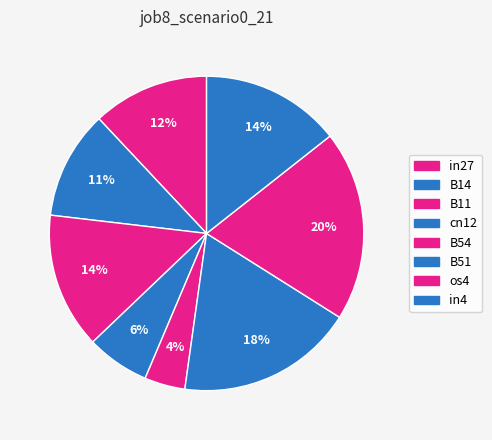

Rank the categories by value from lowest to highest.

B54, cn12, B14, in27, B11, in4, B51, os4